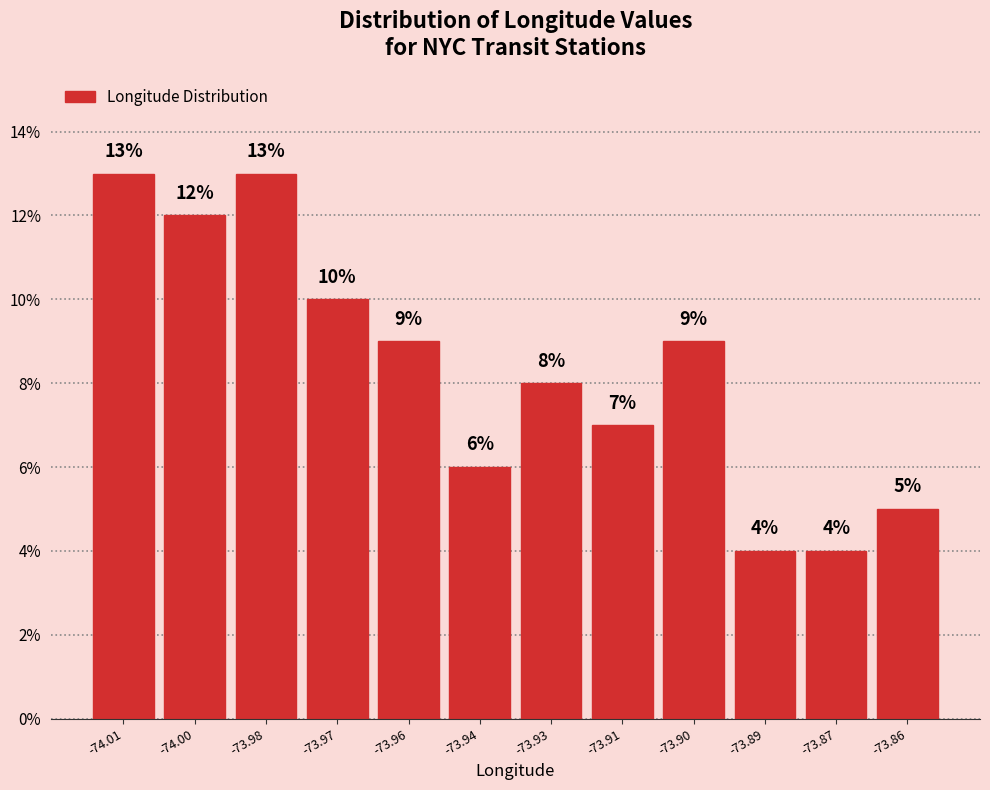

Reading left to right, transcribe all the data shown in this chart.

13.0	12.0	13.0	10.0	9.0	6.0	8.0	7.0	9.0	4.0	4.0	5.0